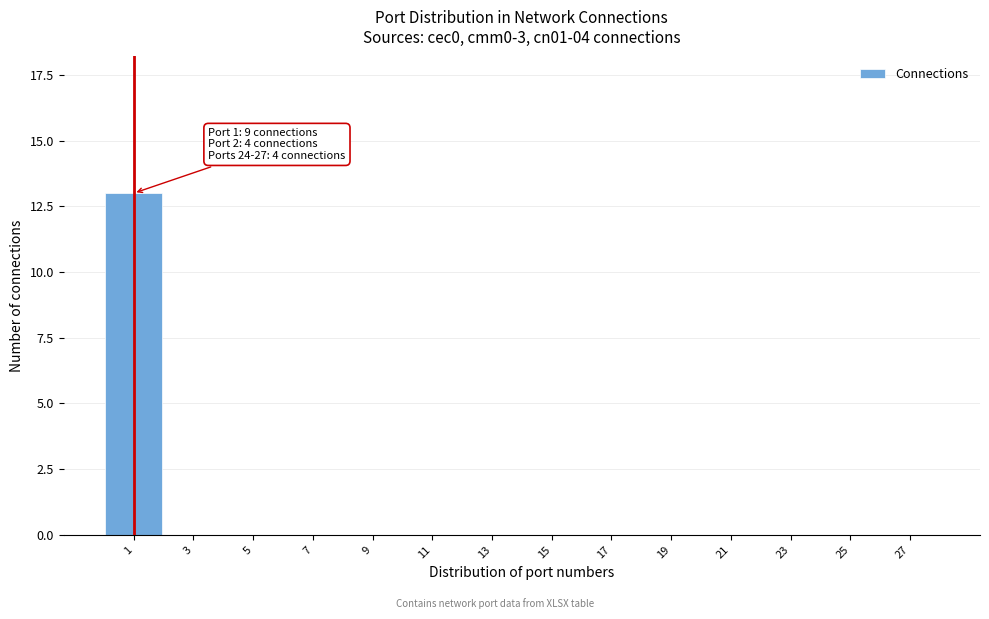

Reading left to right, transcribe all the data shown in this chart.

1=13	3=0	5=0	7=0	9=0	11=0	13=0	15=0	17=0	19=0	21=0	23=0	25=0	27=0